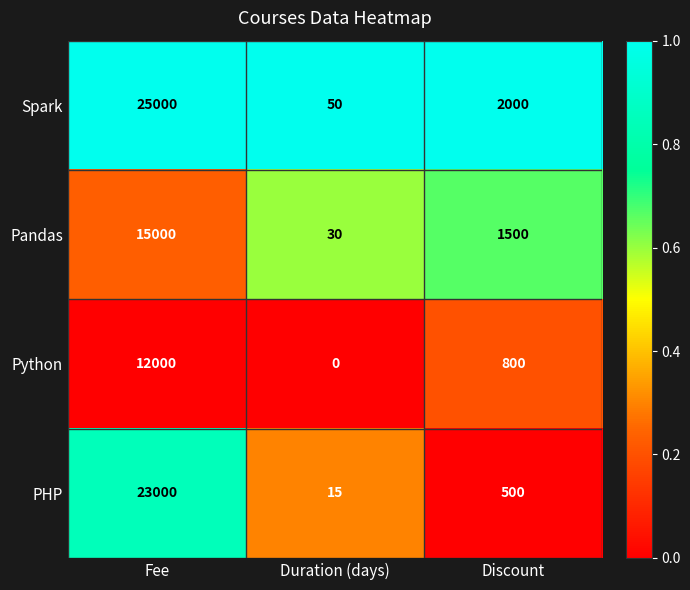

What is the highest value of the Pandas series?

15000